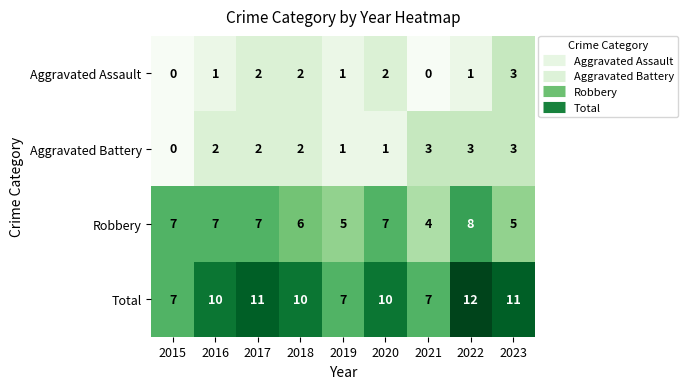

At 2022, list the series in order from smallest to largest.

Aggravated Assault, Aggravated Battery, Robbery, Total